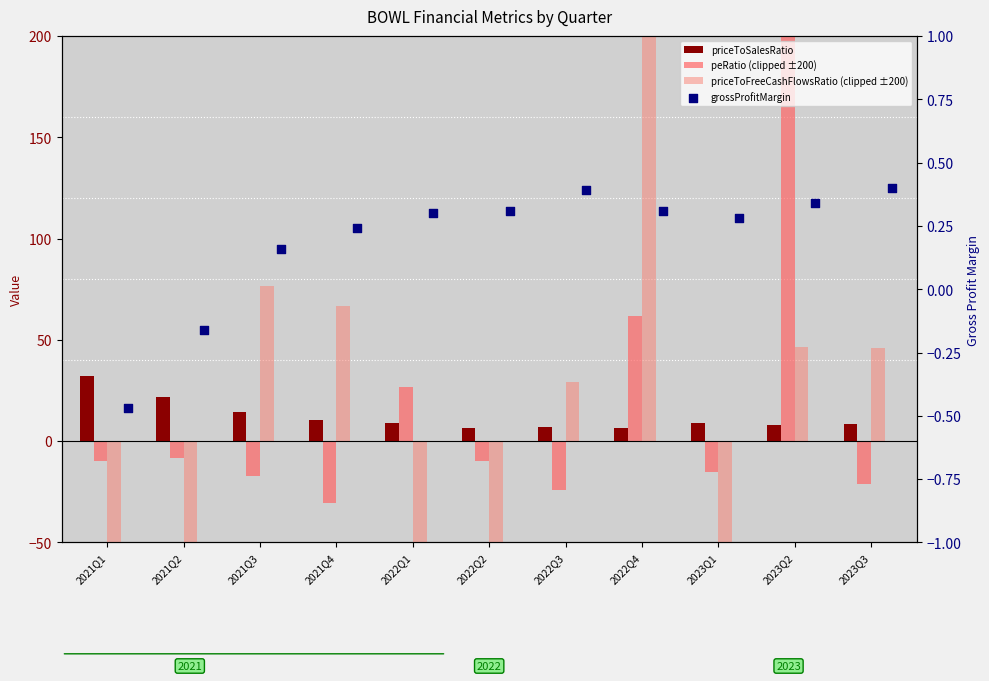

Which series reaches the maximum Y coordinate?

peRatio (clipped ±200)